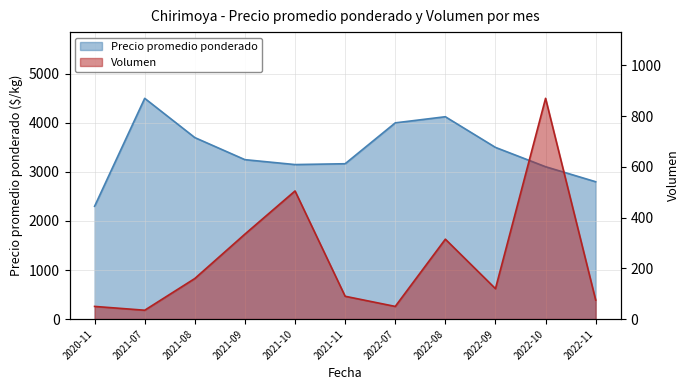

Which series has the largest range (max minus min)?

Precio promedio ponderado